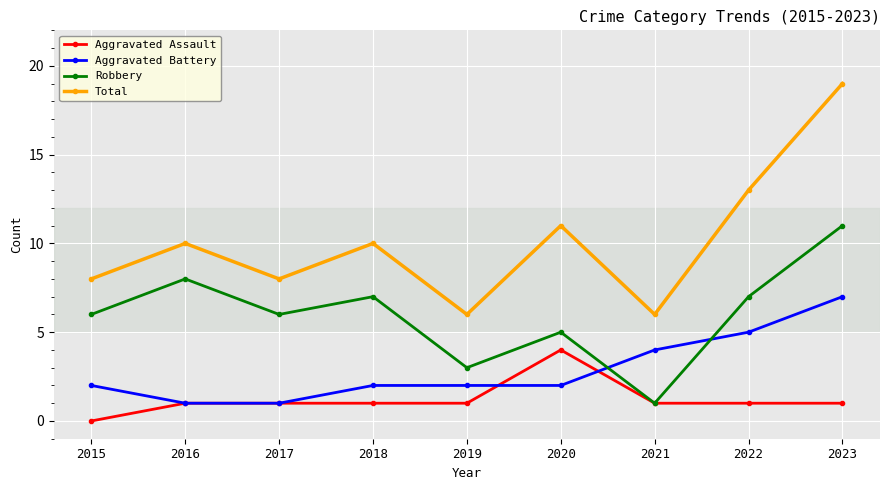

What are all the series names shown in the legend?

Aggravated Assault, Aggravated Battery, Robbery, Total